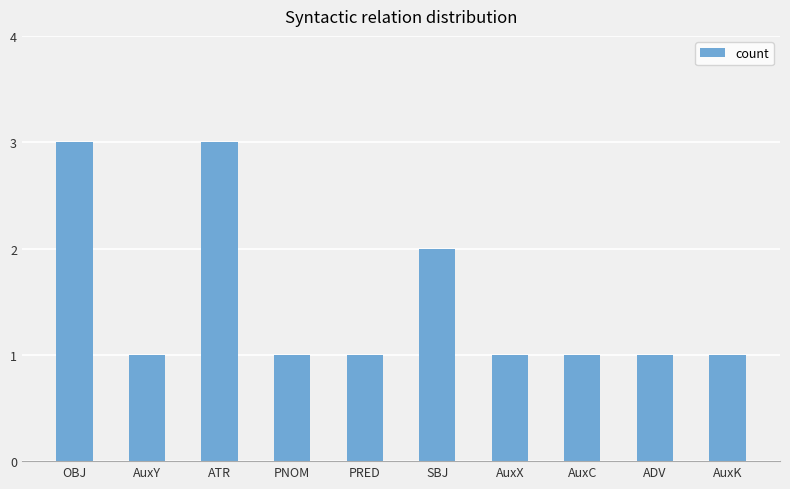

The chart shows a value of 3 at OBJ. True or false?

True